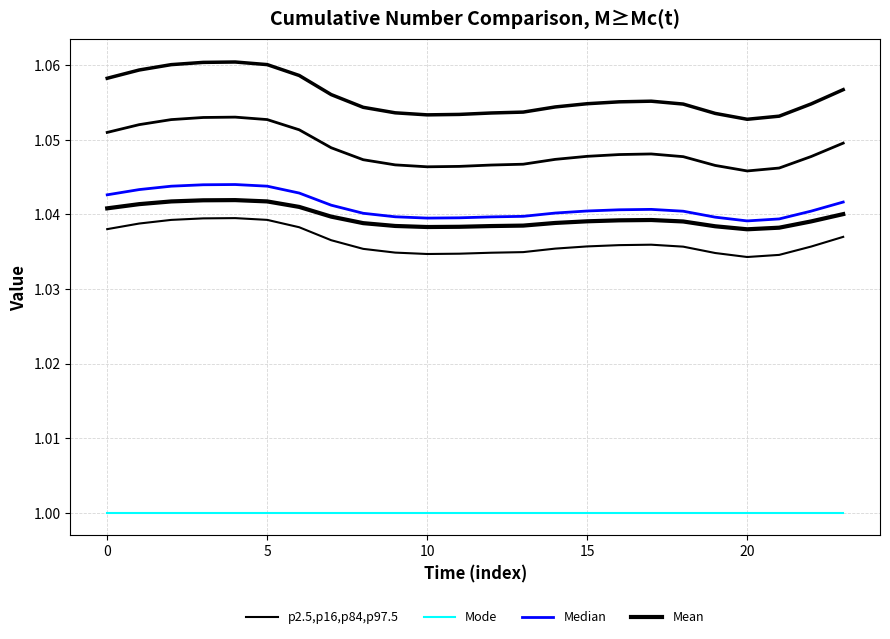

True or false: p2.5,p16,p84,p97.5 has more than 1 points higher than both neighbors.

True